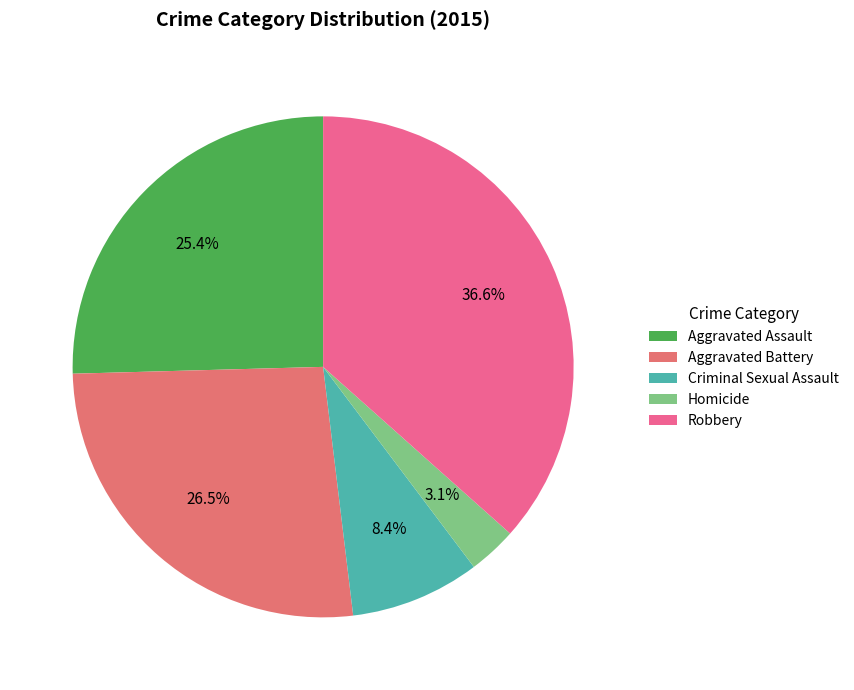

How many segments does this pie chart have?

5